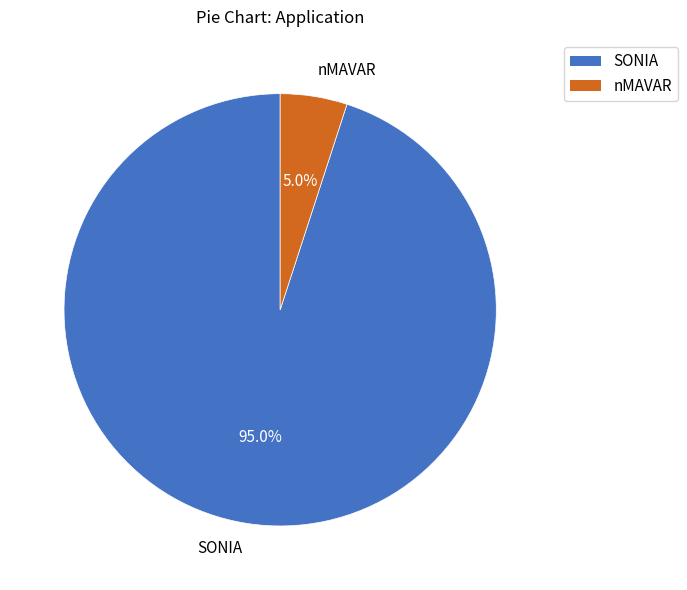

What is the ratio of the value at nMAVAR to the value at SONIA?

0.1